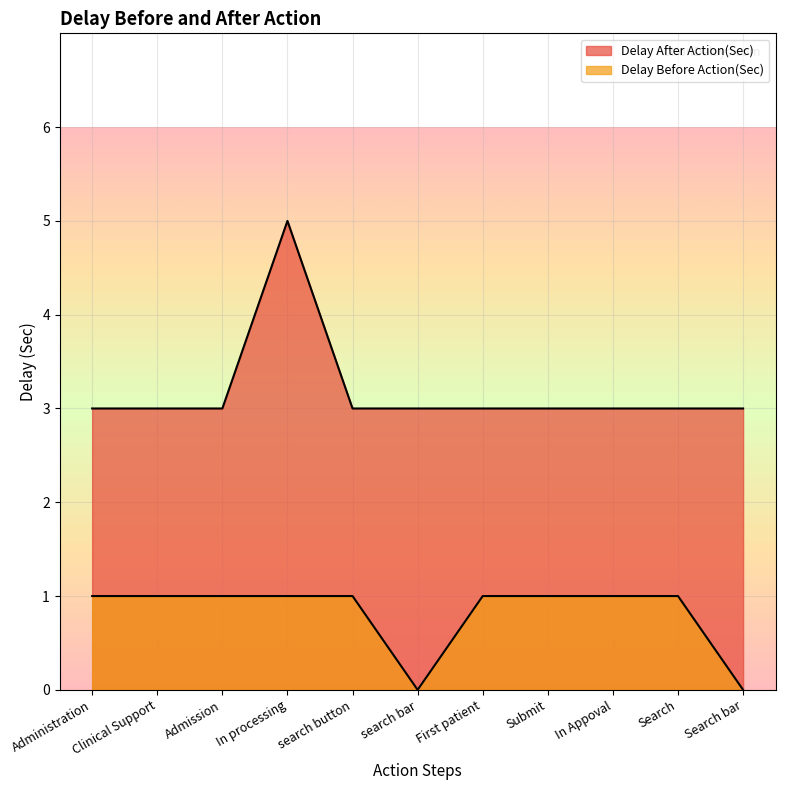

What is the total value across all series at In processing?

6